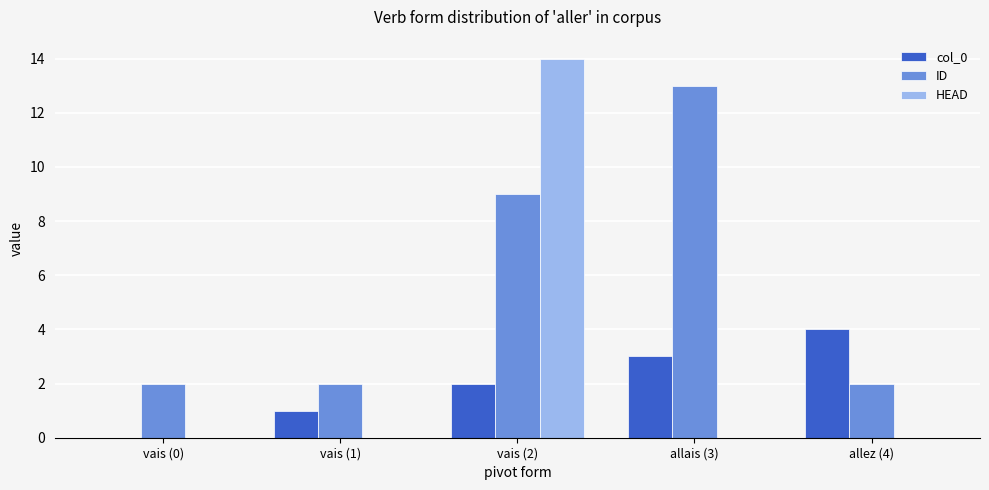

Is the value of col_0 at vais (1) greater than the value of HEAD at vais (2)?

No